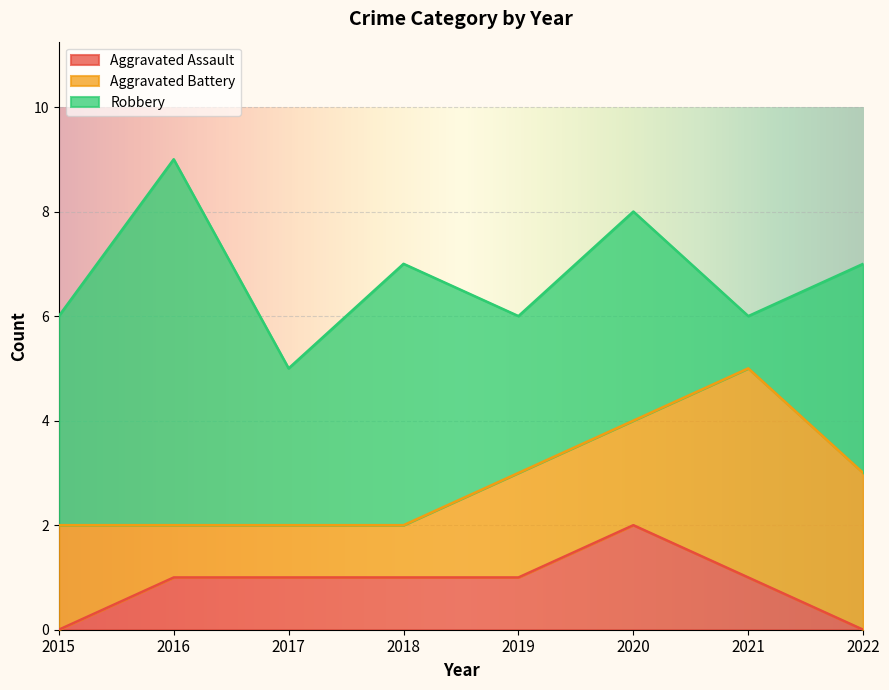

Reading left to right, what are all the values shown in this chart?

Aggravated Assault: 2015=0	2016=1	2017=1	2018=1	2019=1	2020=2	2021=1	2022=0
Aggravated Battery: 2015=2	2016=1	2017=1	2018=1	2019=2	2020=2	2021=4	2022=3
Robbery: 2015=4	2016=7	2017=3	2018=5	2019=3	2020=4	2021=1	2022=4